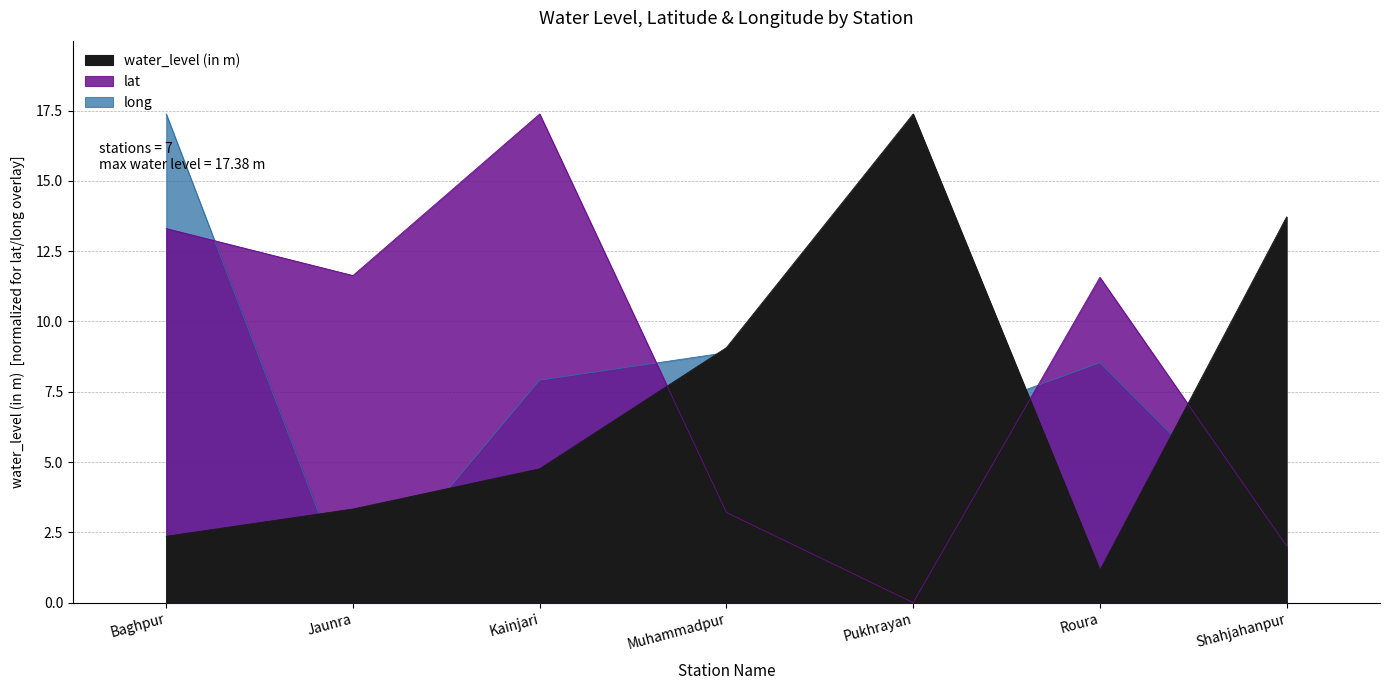

What is the value of the long point at the 7th from the left?

1.9